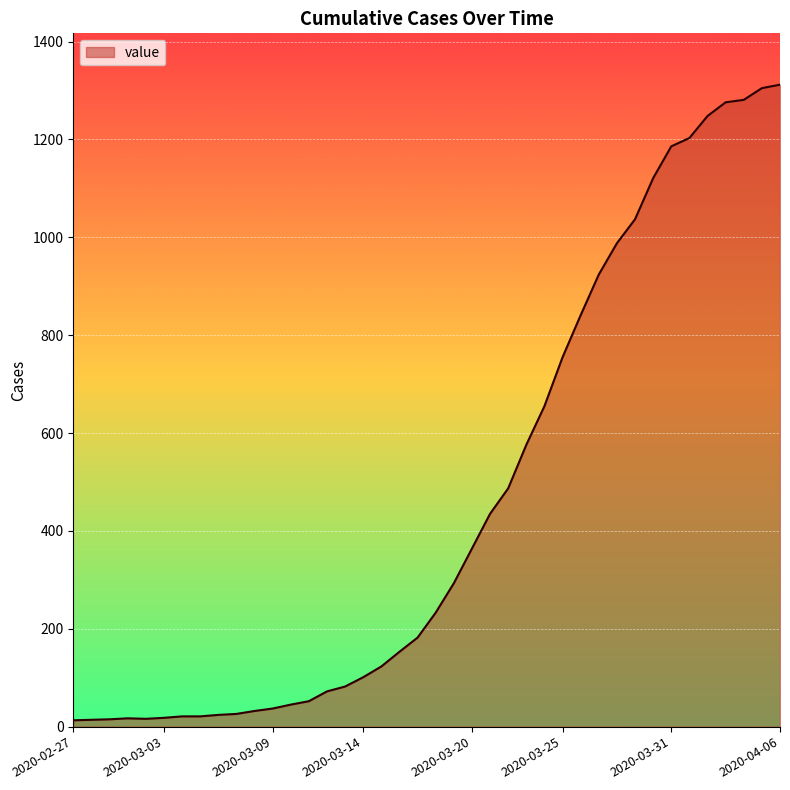

How many lines are shown in the chart?

1